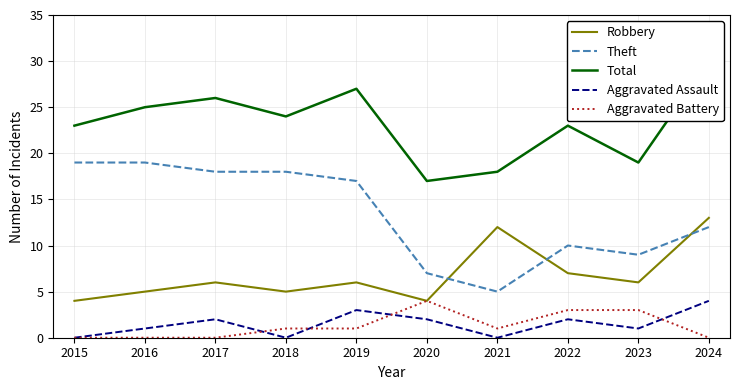

Reading left to right, transcribe all the data shown in this chart.

Robbery: 4	5	6	5	6	4	12	7	6	13
Theft: 19	19	18	18	17	7	5	10	9	12
Total: 23	25	26	24	27	17	18	23	19	30
Aggravated Assault: 0	1	2	0	3	2	0	2	1	4
Aggravated Battery: 0	0	0	1	1	4	1	3	3	0